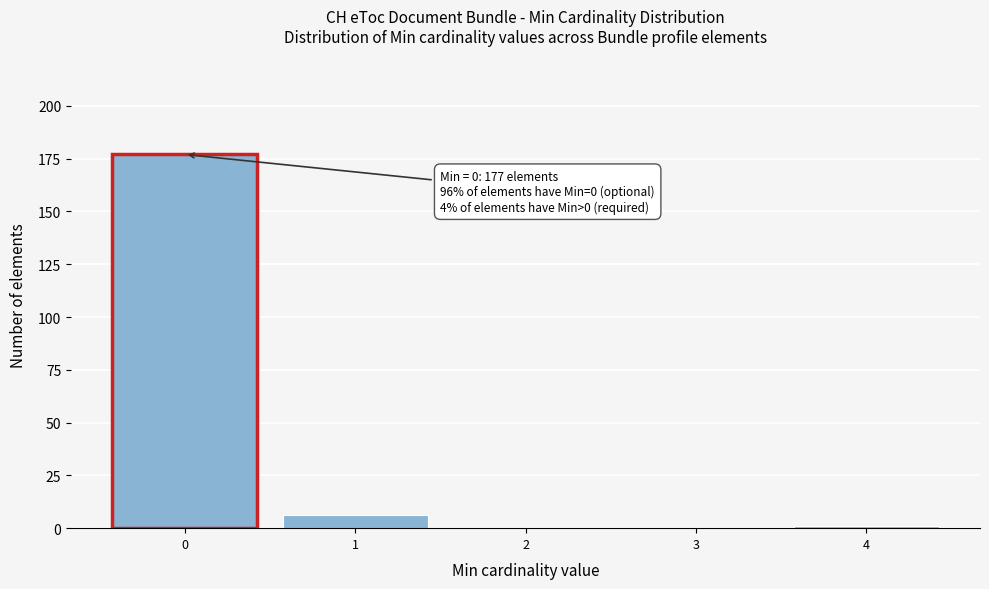

Reading left to right, what are all the values shown in this chart?

0=177	1=6	2=0	3=0	4=1